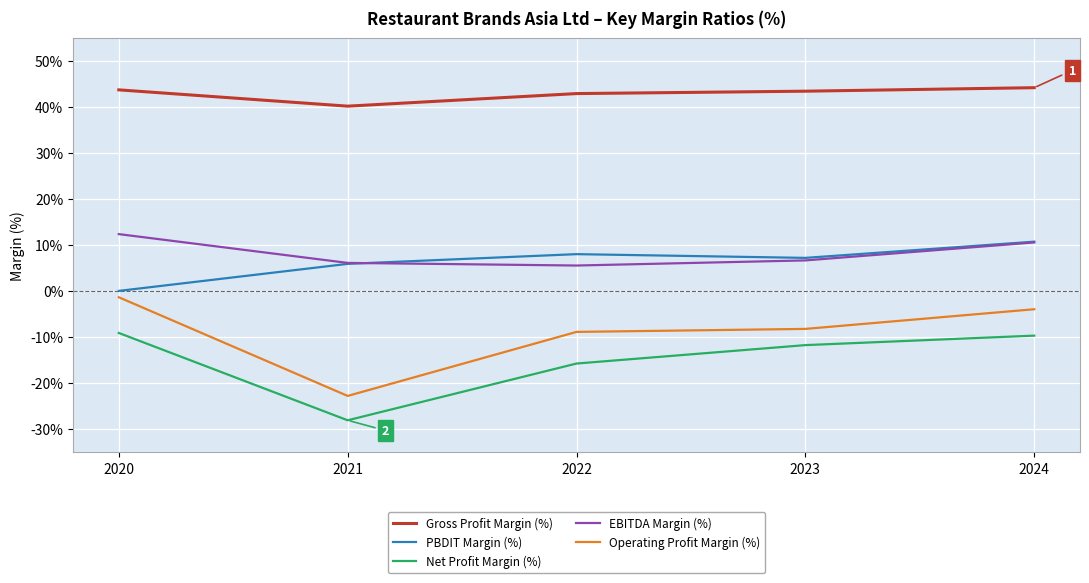

Is the value of Operating Profit Margin (%) at 2022 greater than the value of Gross Profit Margin (%) at 2022?

No